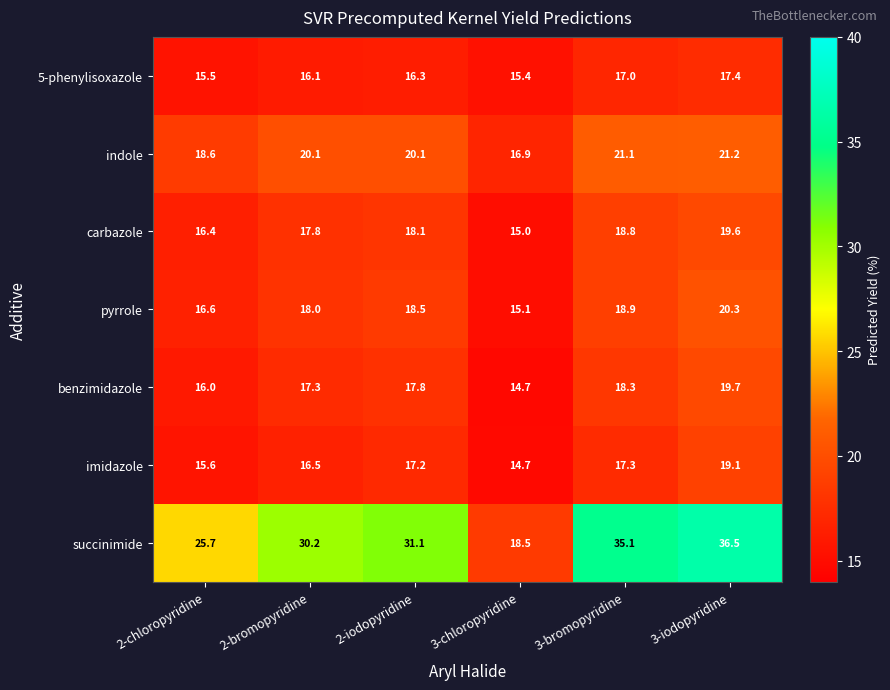

At which label does benzimidazole reach its peak?

3-iodopyridine